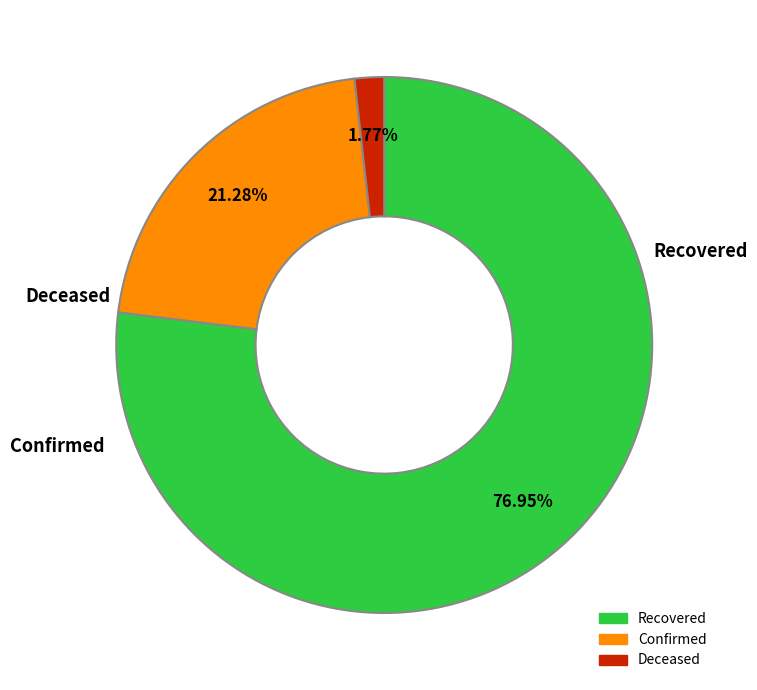

Does any single category account for the majority?

Yes